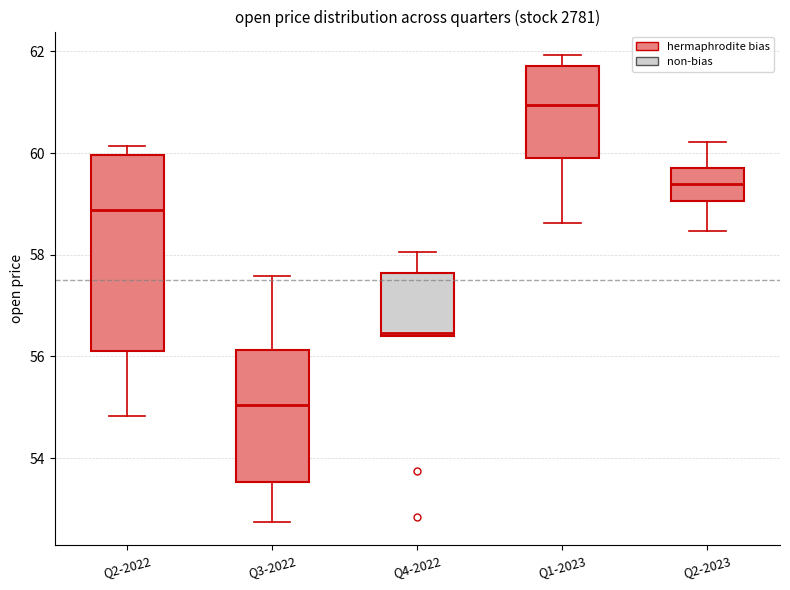

Reading left to right, transcribe this box plot: for each box, give where its median line is, the range the box spans, and where its two whiskers end, as read against the y-axis. The values are not printed on the chart, so give them approximately, as read against the axis.

Q2-2022: median 58.8, box 56.0 to 60.0, whiskers 54.8 to 60.2
Q3-2022: median 55.0, box 53.6 to 56.2, whiskers 52.8 to 57.6
Q4-2022: median 56.4, box 56.4 to 57.6, whiskers 56.4 to 58.0
Q1-2023: median 61.0, box 60.0 to 61.8, whiskers 58.6 to 62.0
Q2-2023: median 59.4, box 59.0 to 59.8, whiskers 58.4 to 60.2